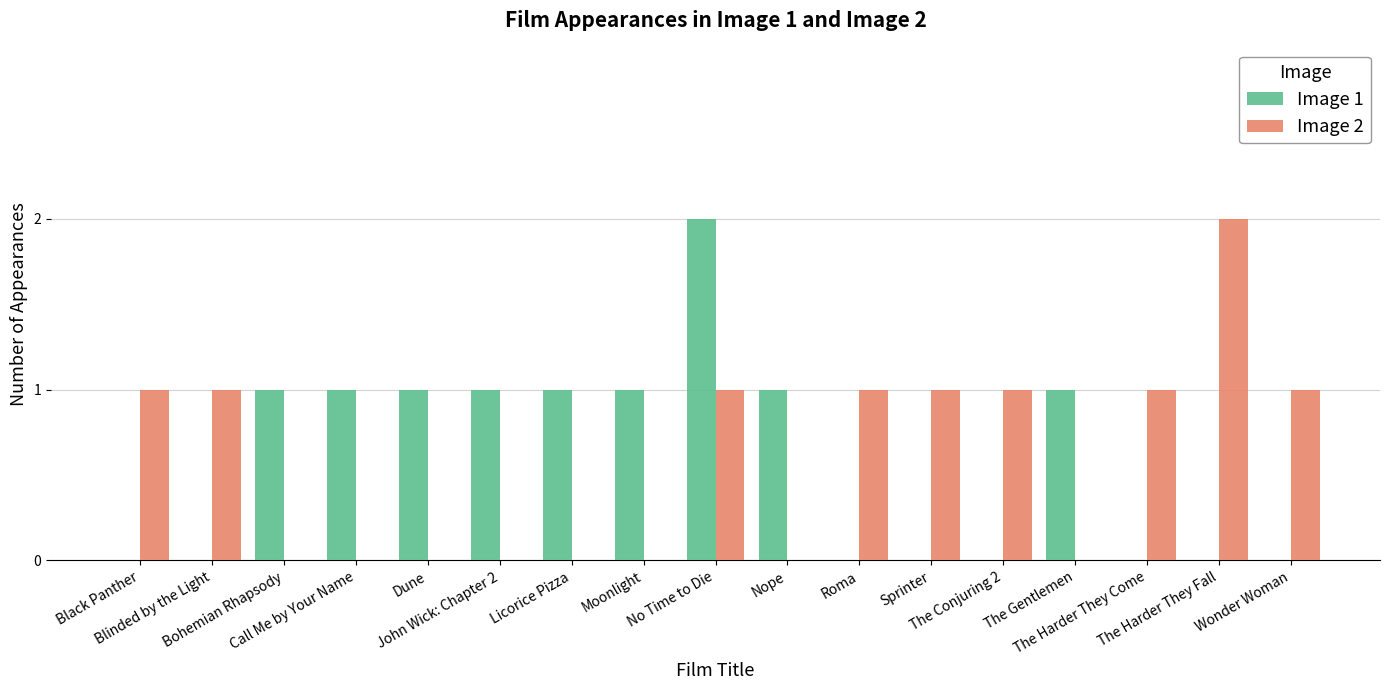

The value of Image 2 at Sprinter is 1. True or false?

True